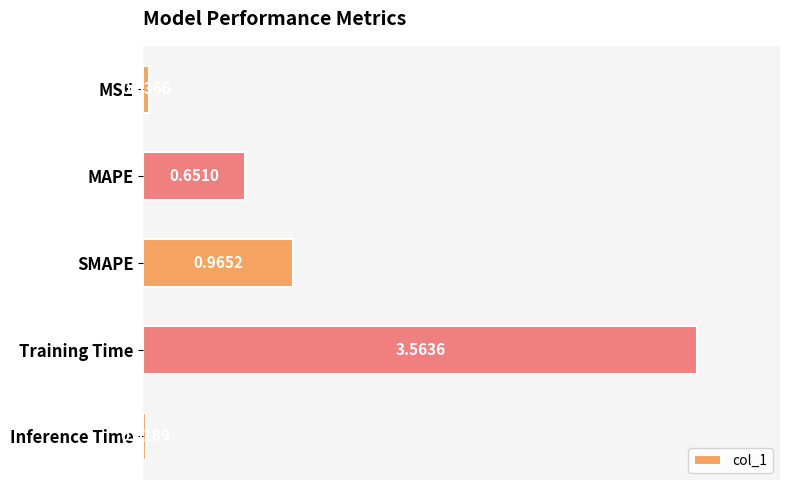

What is the difference between the maximum and second lowest values?

3.5